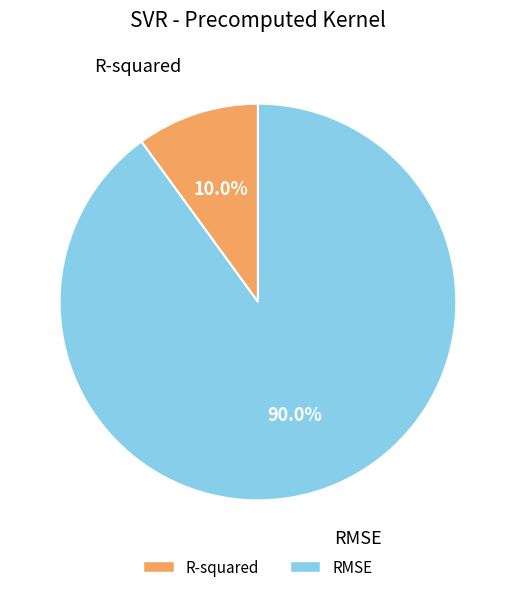

What percentage do R-squared and RMSE together represent?

100.0%